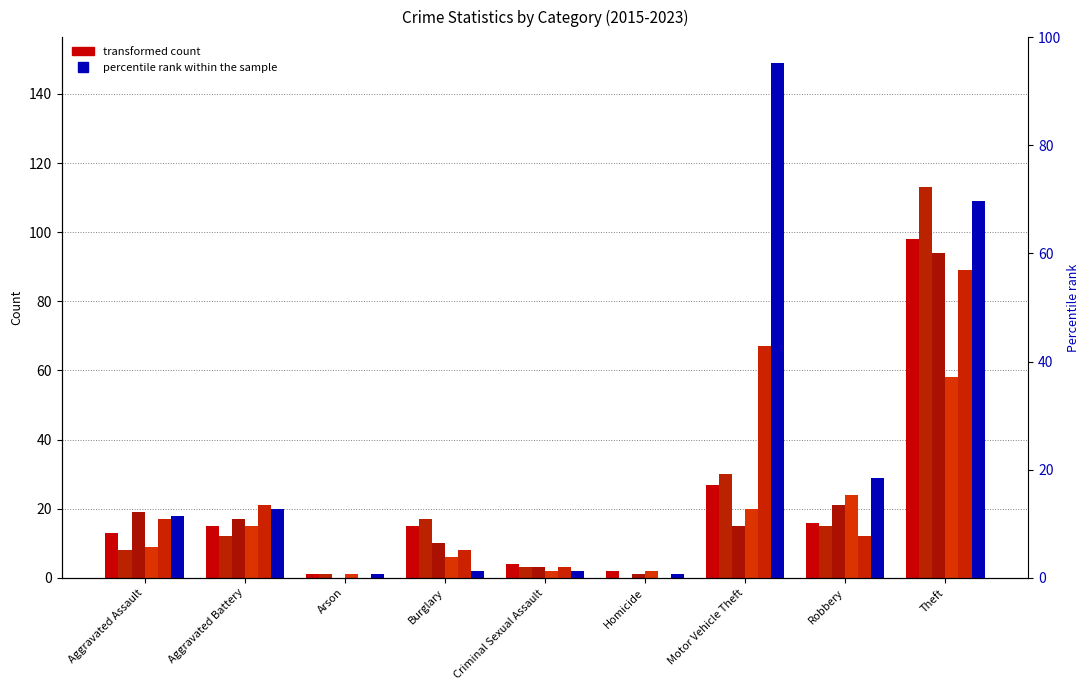

Reading left to right, list all the values displayed in this chart.

2015: 13	15	1	15	4	2	27	16	98
2017: 8	12	1	17	3	0	30	15	113
2019: 19	17	0	10	3	1	15	21	94
2021: 9	15	1	6	2	2	20	24	58
2022: 17	21	0	8	3	0	67	12	89
2023: 18	20	1	2	2	1	149	29	109